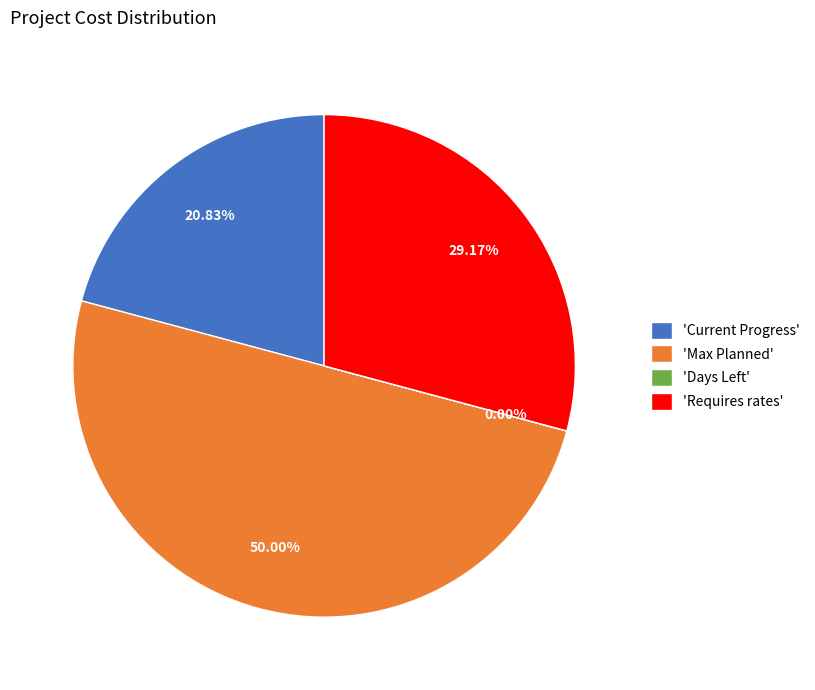

Combined, do 'Requires rates' and 'Max Planned' account for over 50%?

Yes